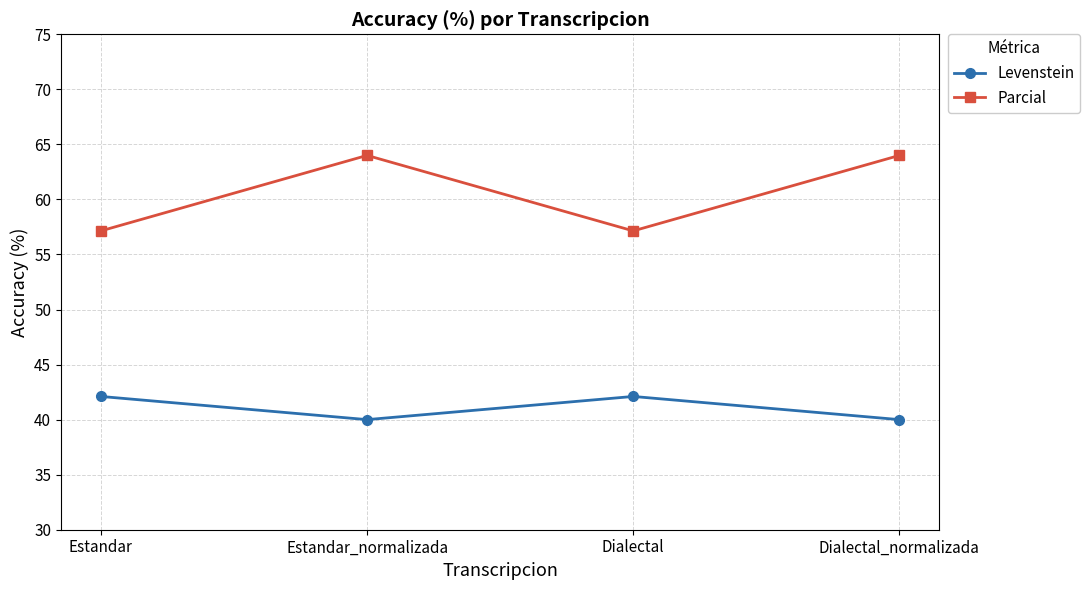

True or false: Levenstein and Parcial intersect in this chart.

False